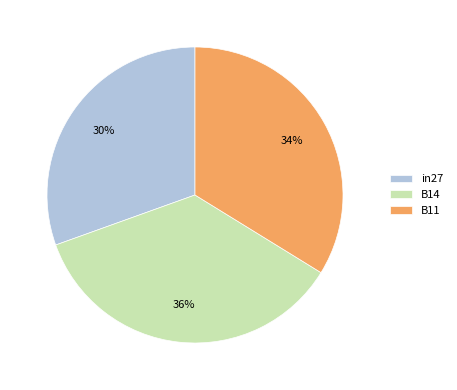

To the nearest percent, what is the difference between the B14 and B11 slice percentages?

2%